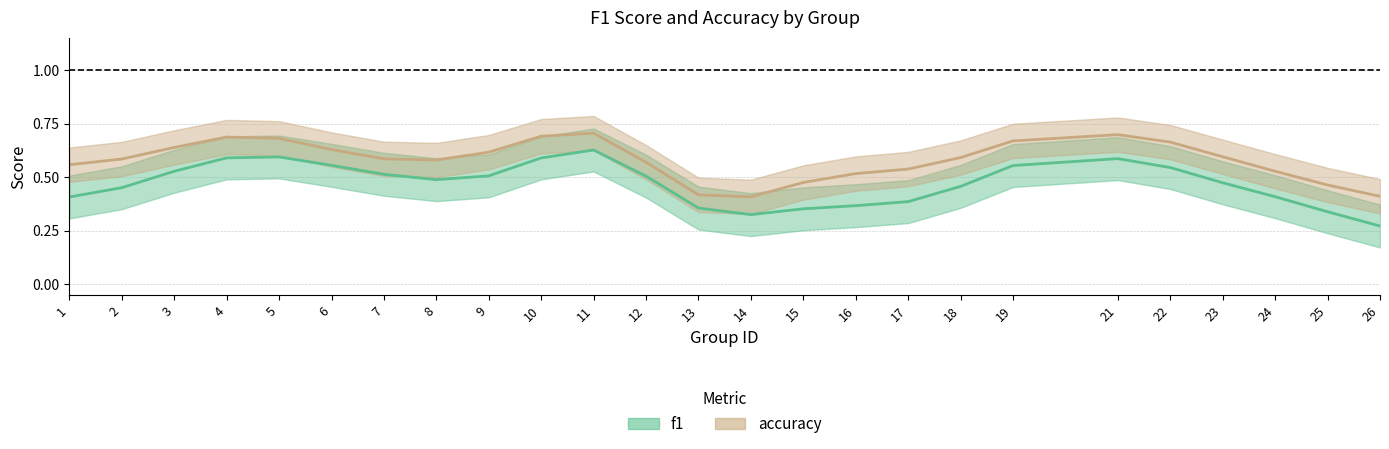

List the series in order of their overall mean, highest first.

accuracy, f1